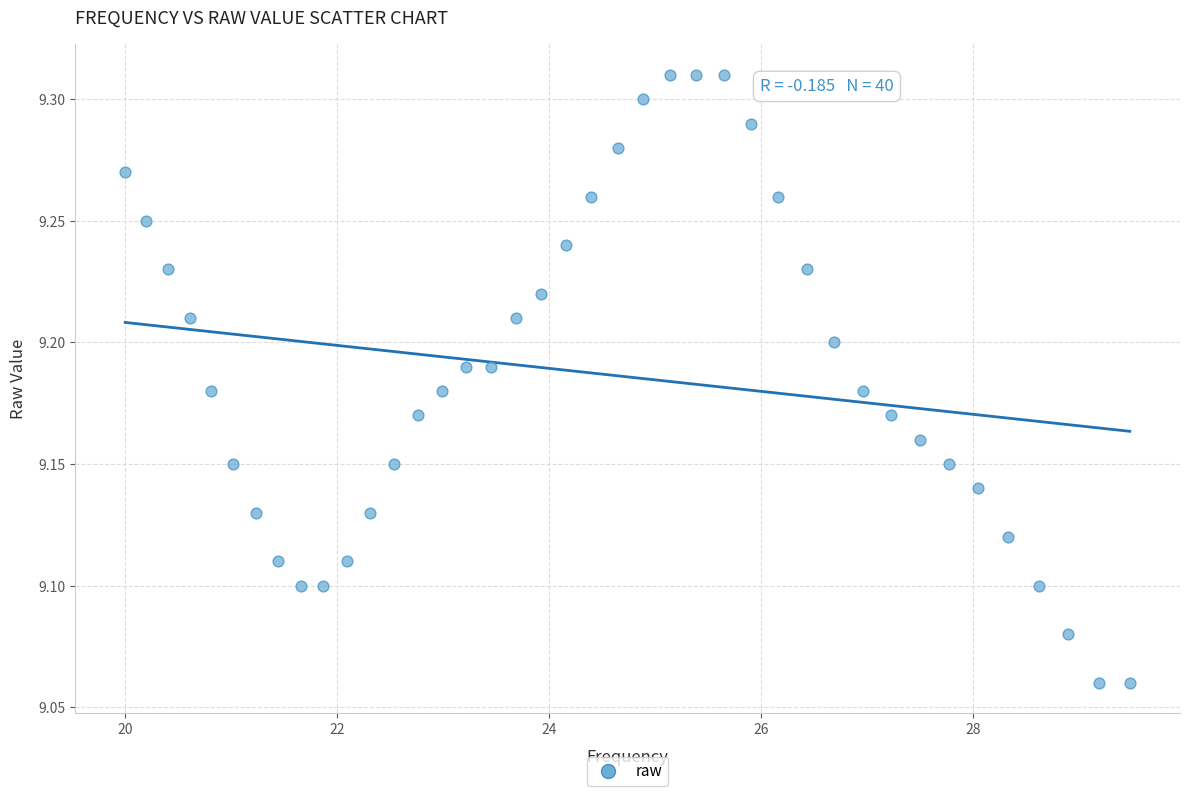

What is the range of X values (max minus min)?

9.5